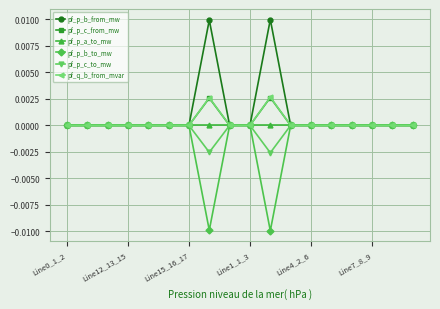

What are all the series names shown in the legend?

pf_p_b_from_mw, pf_p_c_from_mw, pf_p_a_to_mw, pf_p_b_to_mw, pf_p_c_to_mw, pf_q_b_from_mvar